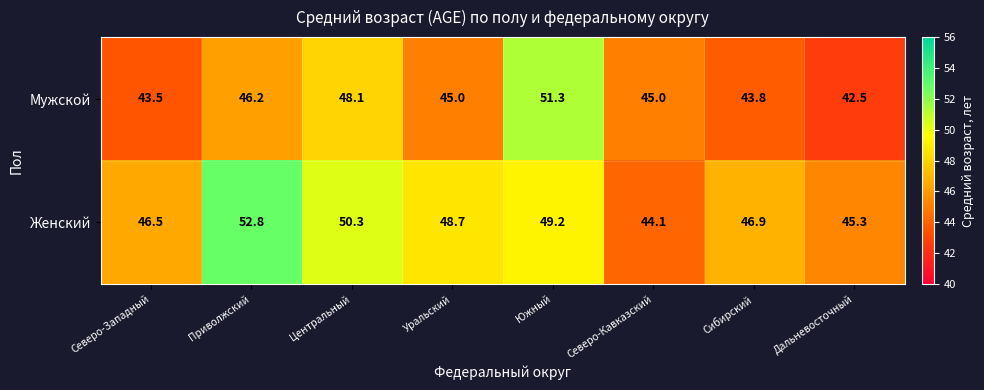

What is the total value across all series at Северо-Кавказский?

89.1